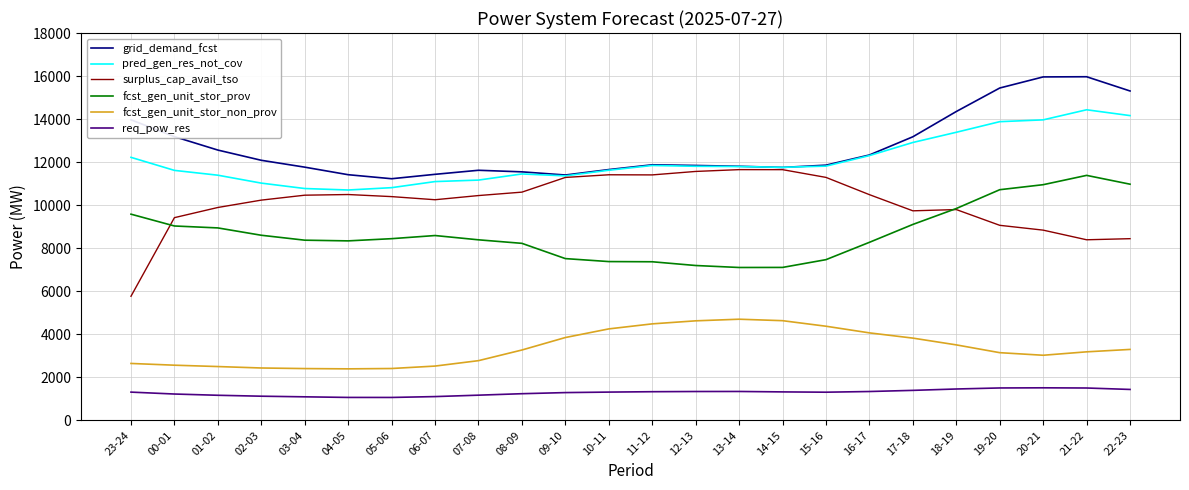

True or false: req_pow_res and fcst_gen_unit_stor_prov intersect in this chart.

False